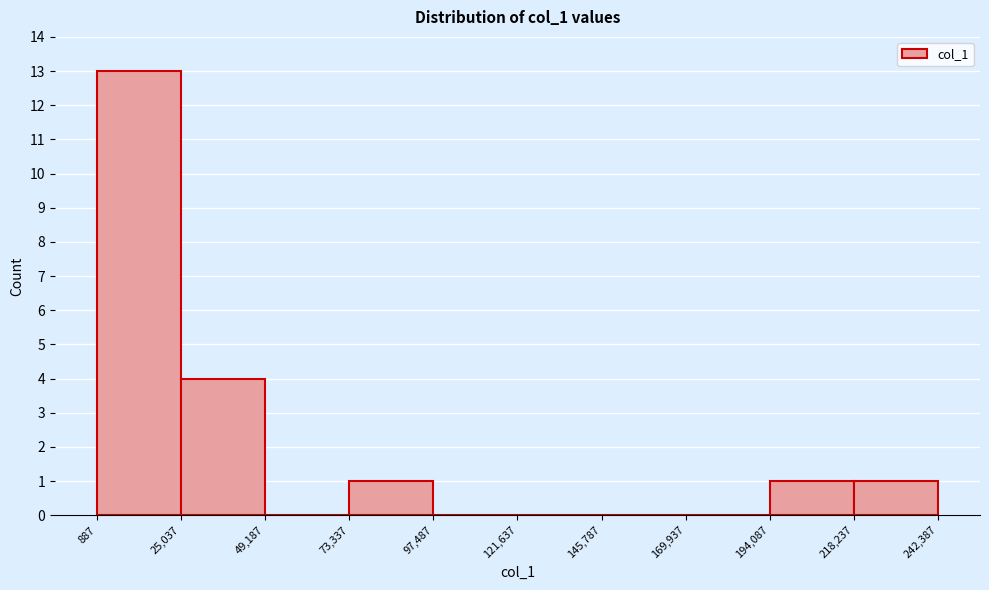

How tall is the bar that spans 73,337 to 97,487 on the x-axis? The values are not printed on the chart, so give them approximately, as read against the axis.

1